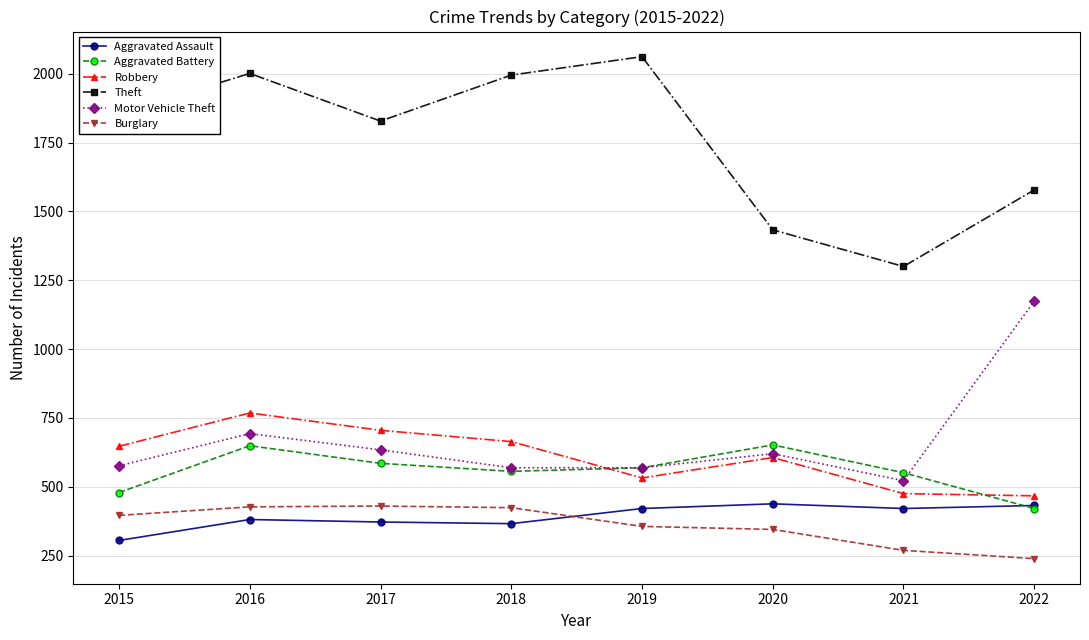

True or false: Aggravated Battery and Burglary cross at least once.

False